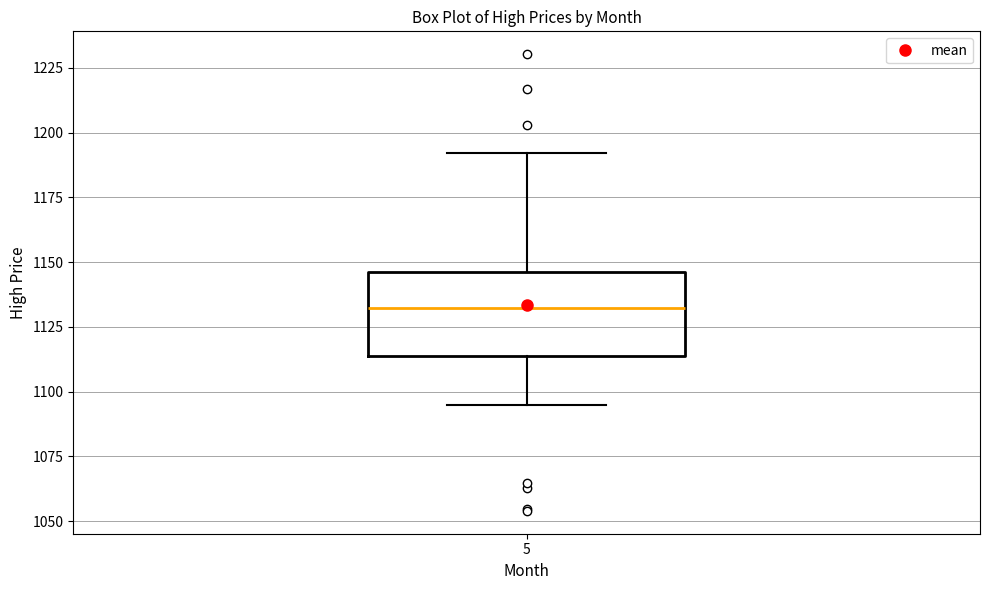

Transcribe this box plot: give where the median line is, the range the box spans, and where the two whiskers end, as read against the y-axis. The values are not printed on the chart, so give them approximately, as read against the axis.

median 1130, box 1115 to 1145, whiskers 1095 to 1190